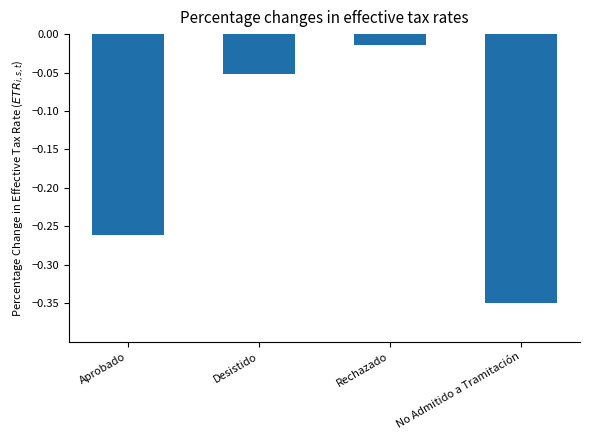

Rank the categories by value from highest to lowest.

Rechazado, Desistido, Aprobado, No Admitido a Tramitación